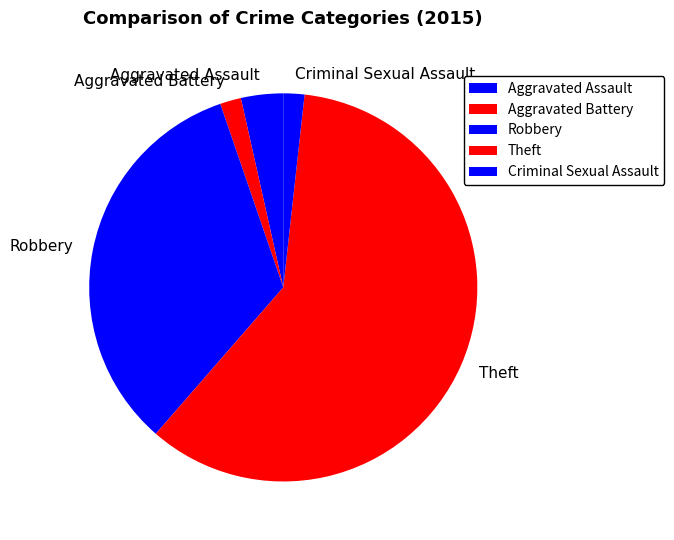

Is there any slice that represents more than half of the pie?

Yes